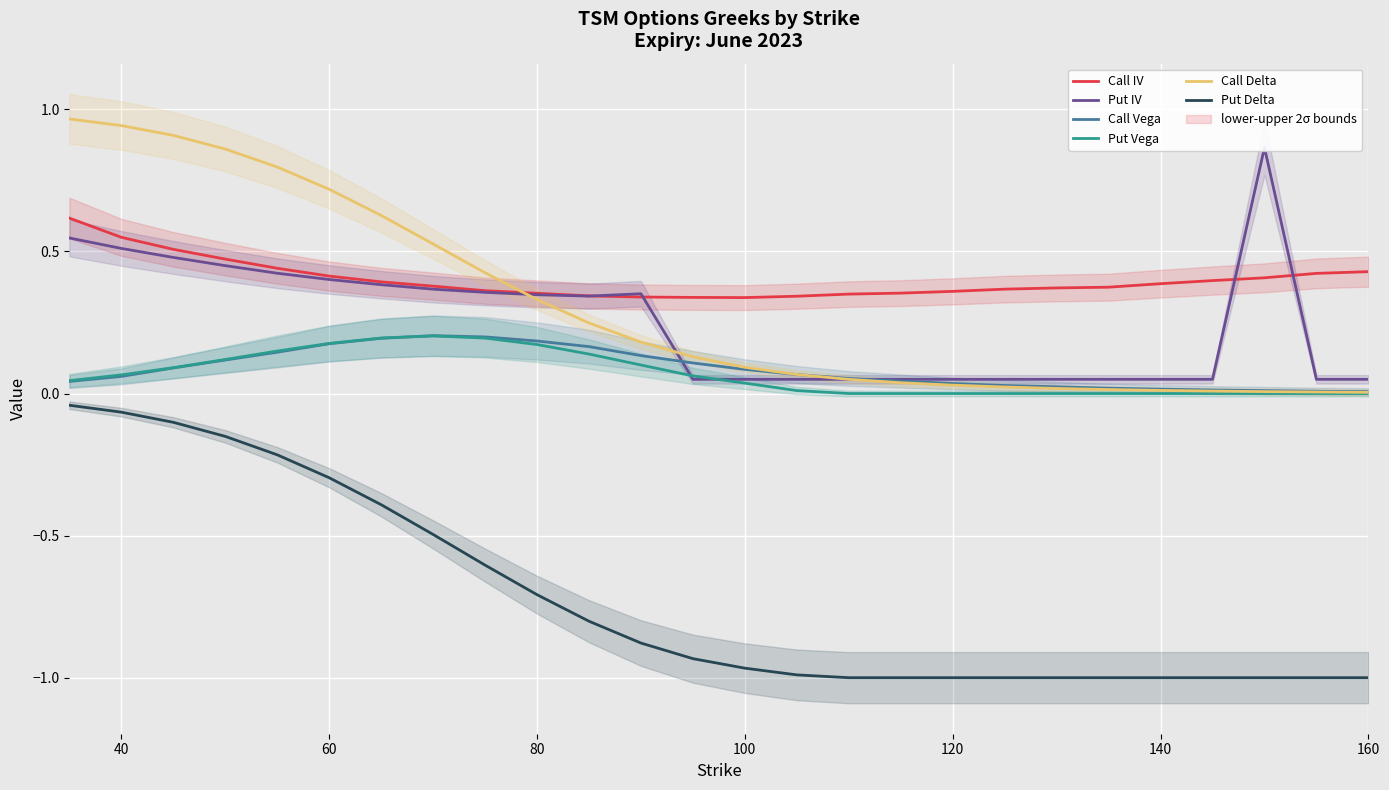

True or false: Call Vega and Put Delta cross at least once.

False